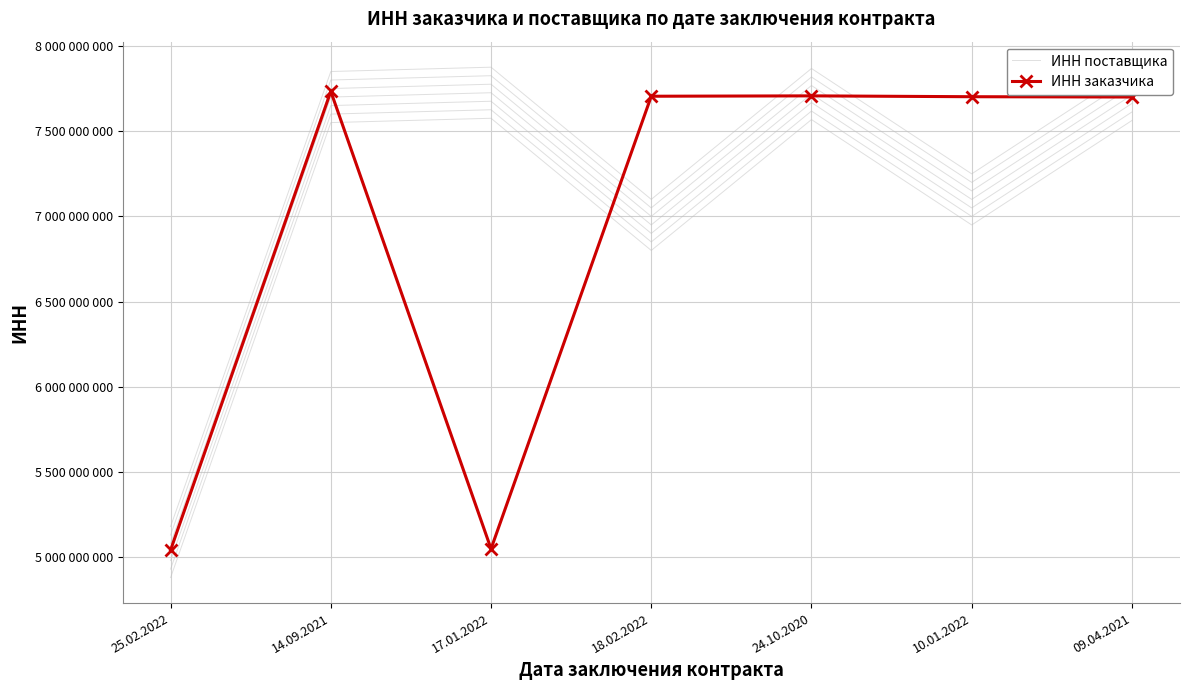

The ИНН поставщика series shows 7713396686 at 09.04.2021. True or false?

True